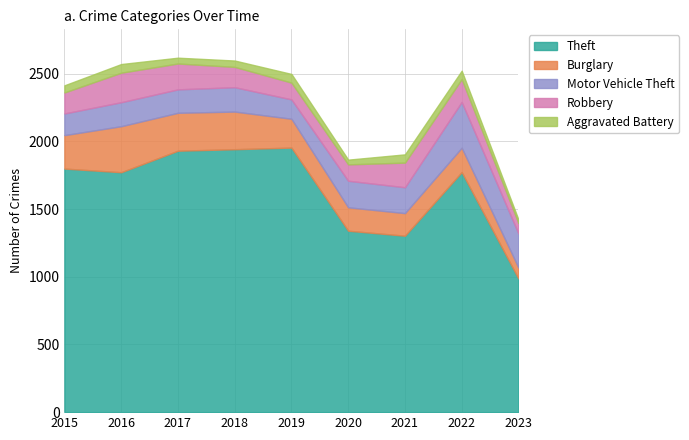

Which category has the lowest value across all series?

2023